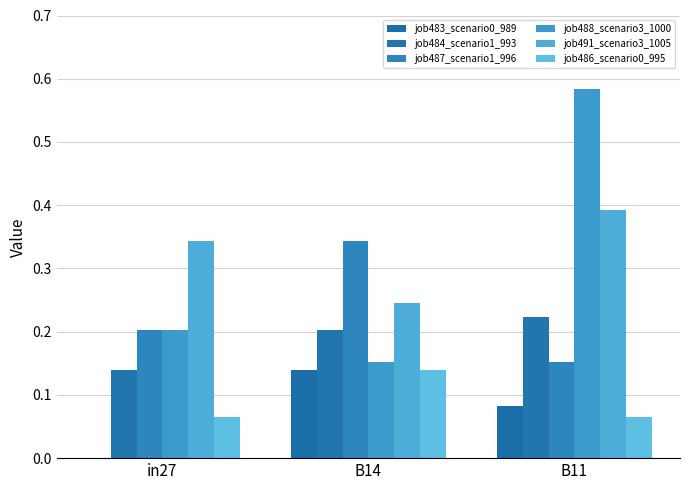

What is the value of the job486_scenario0_995 bar at the 1st from the left?

0.1